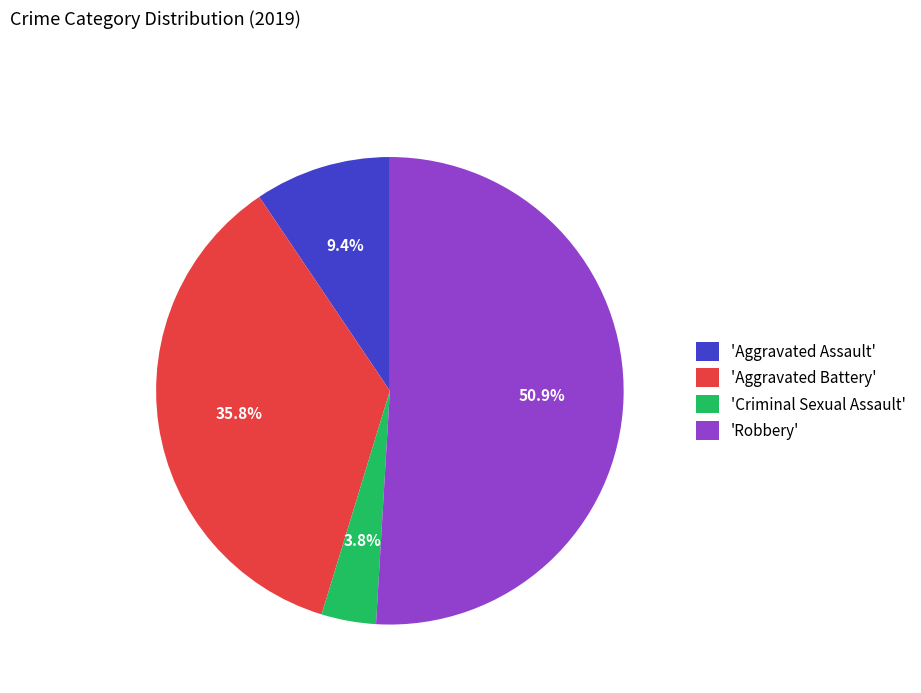

What is the ratio of the value at 'Robbery' to the value at 'Aggravated Assault'?

5.4